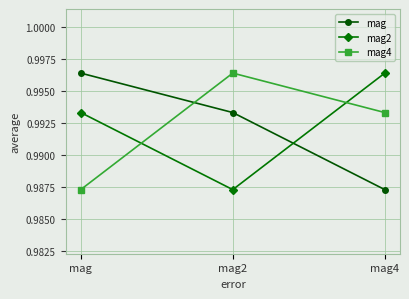

At which label does mag4 reach its minimum?

mag